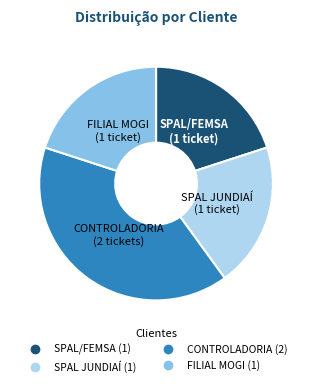

Which category has the biggest portion of the pie?

CONTROLADORIA